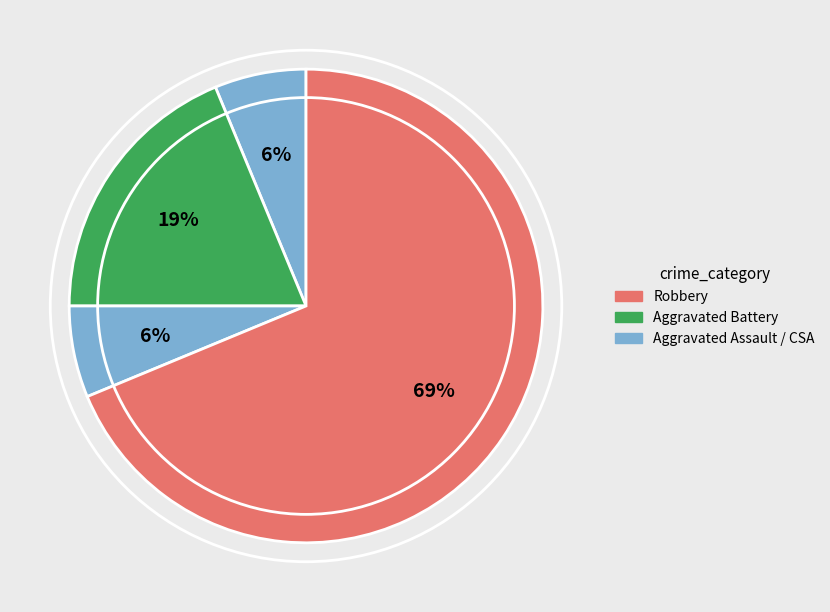

How many slices are in this pie chart?

4